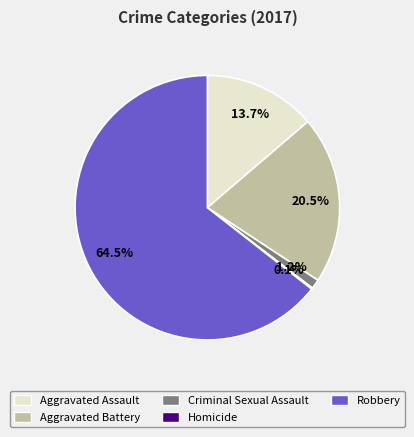

Which category has the biggest portion of the pie?

Robbery